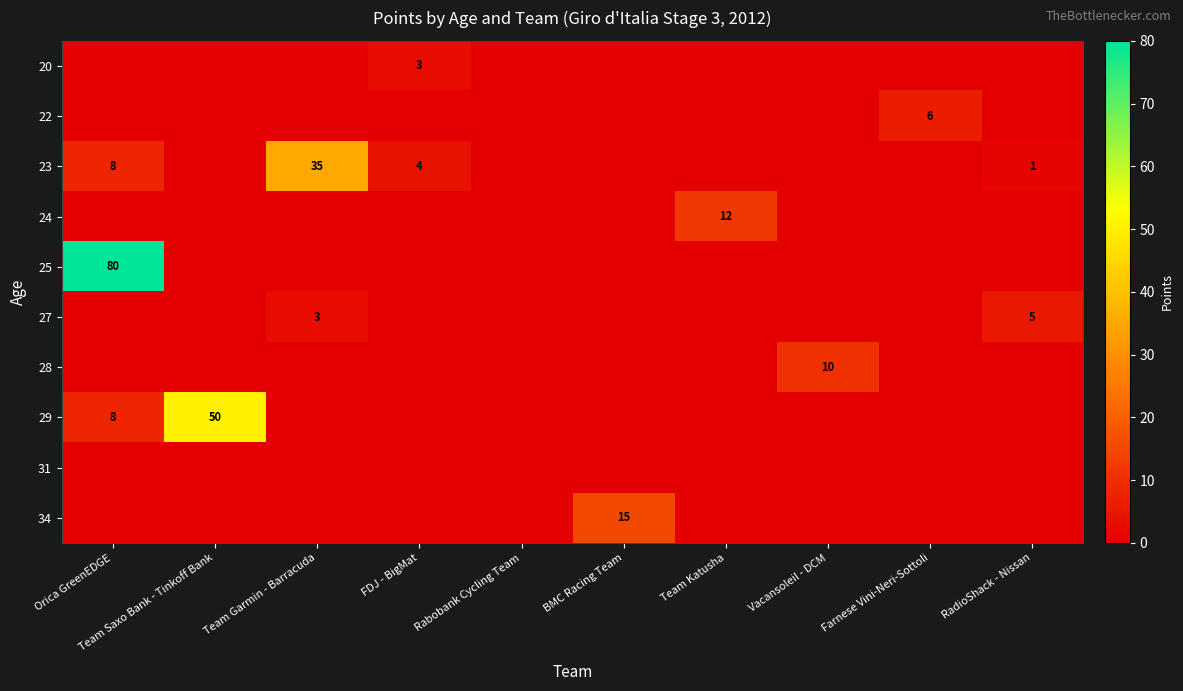

At BMC Racing Team, list the series in order from smallest to largest.

20, 22, 23, 24, 25, 27, 28, 29, 31, 34